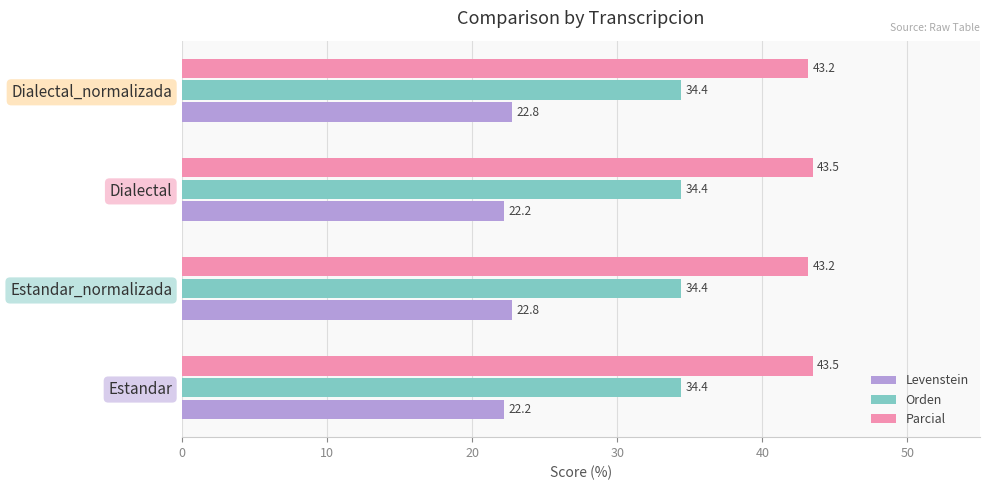

True or false: Parcial has a value of 69.0 at Estandar.

False